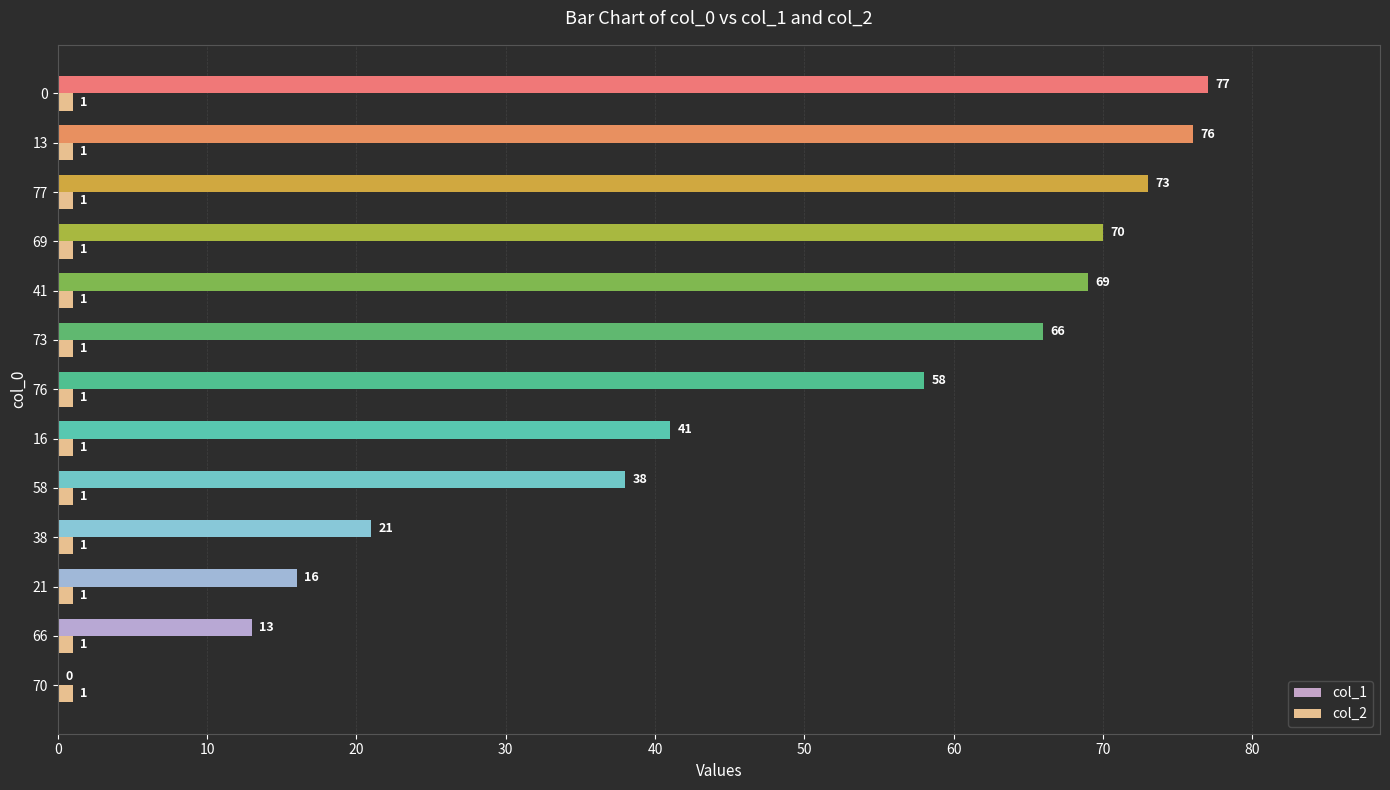

Which series changed the most between 73 and 77?

col_1